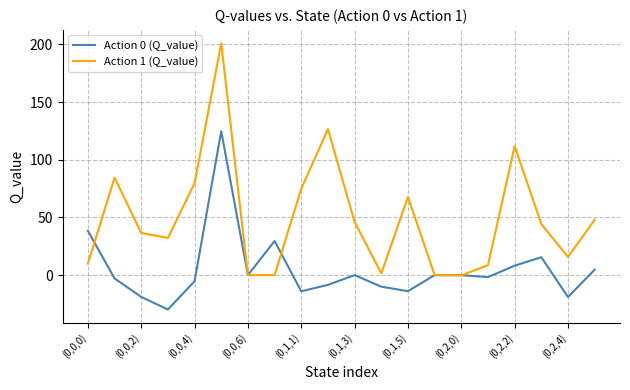

What is the maximum value shown in the chart?

201.0